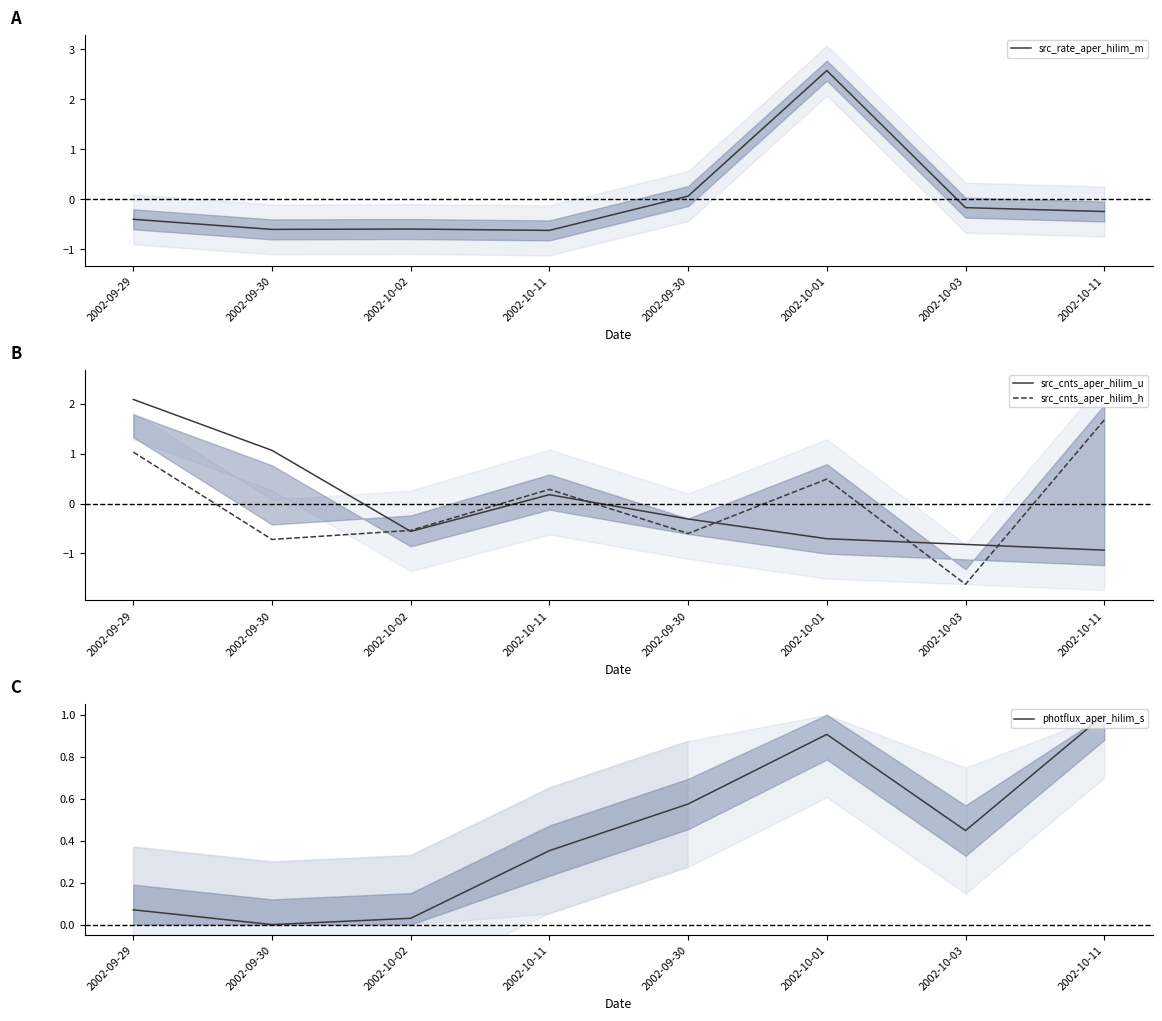

Which series has the widest spread of values?

src_cnts_aper_hilim_h